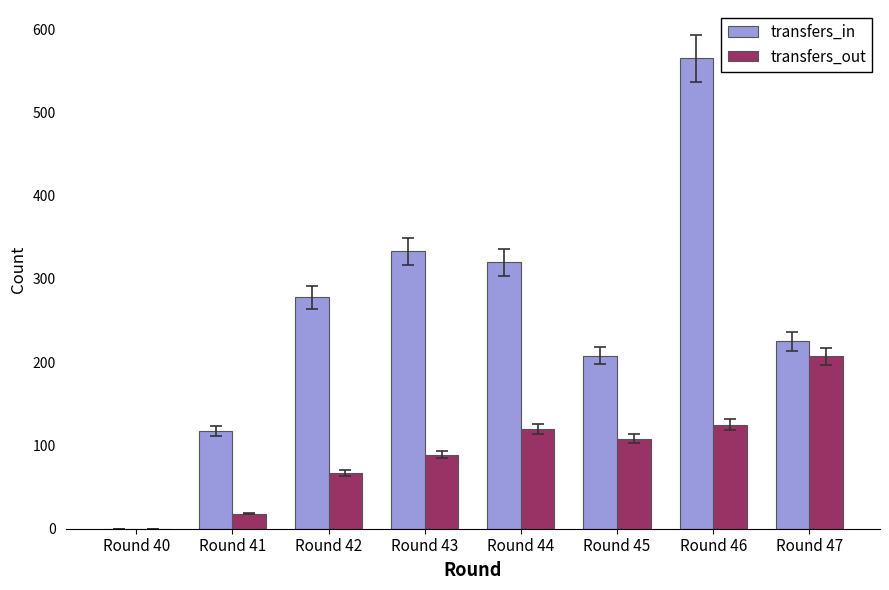

What is the sum of all transfers_out values?

734